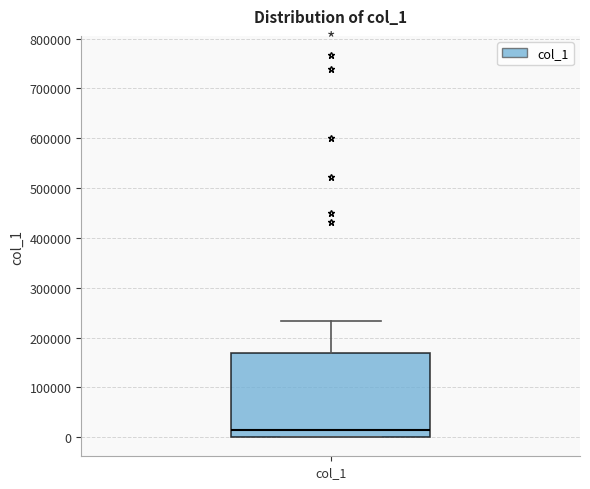

Transcribe this box plot: give where the median line is, the range the box spans, and where the two whiskers end, as read against the y-axis. The values are not printed on the chart, so give them approximately, as read against the axis.

median 10000, box 0 to 170000, whiskers 0 to 230000